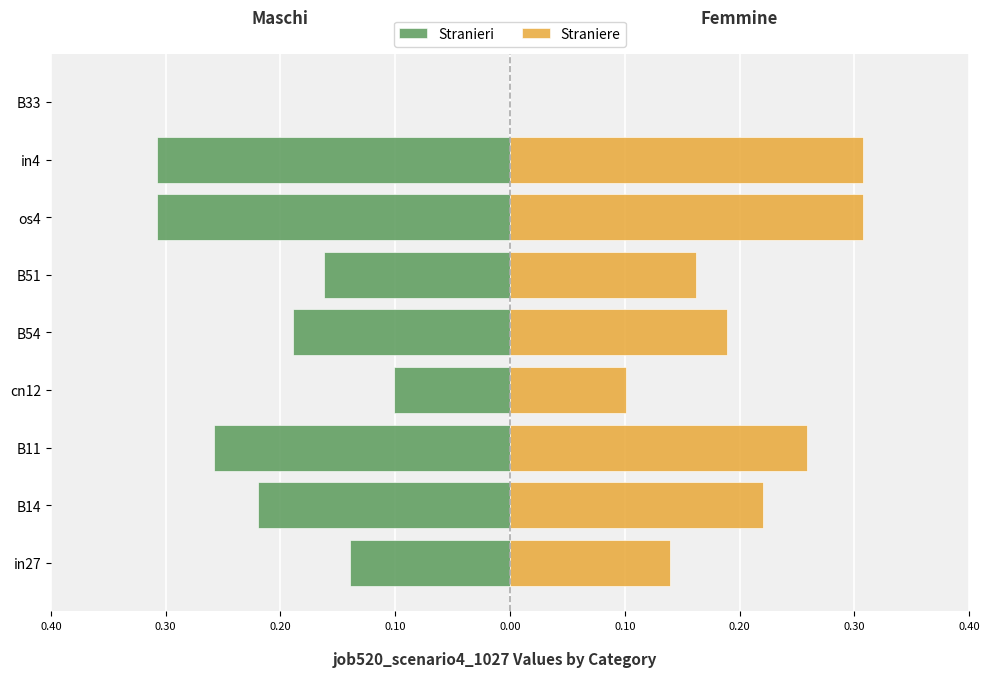

Which series changed the most between B54 and os4?

Stranieri